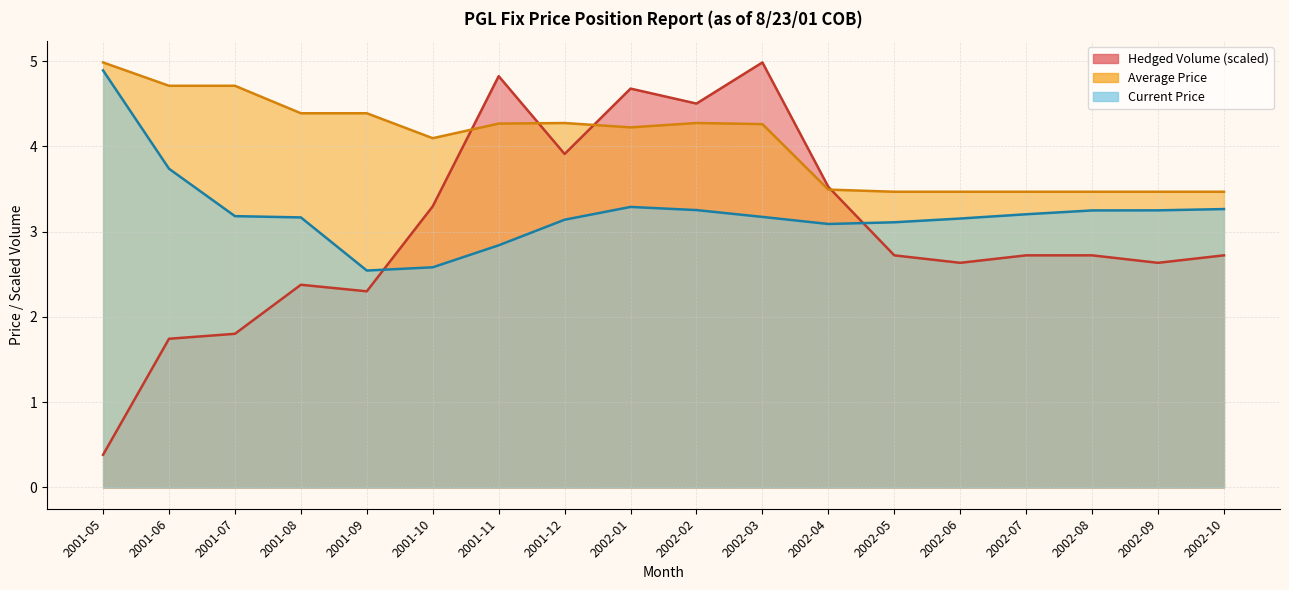

What is the spread (max minus min) of values at 2001-07?

2.9